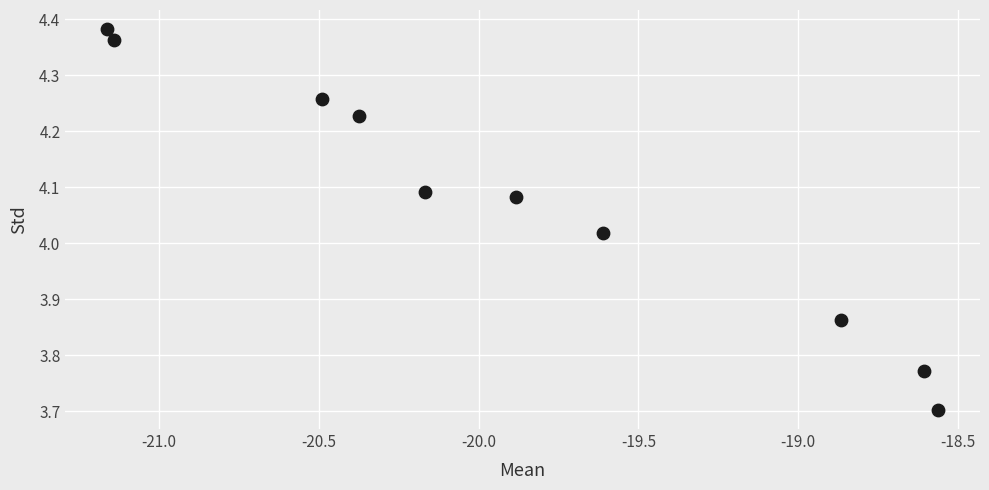

What is the average X value?

-19.9